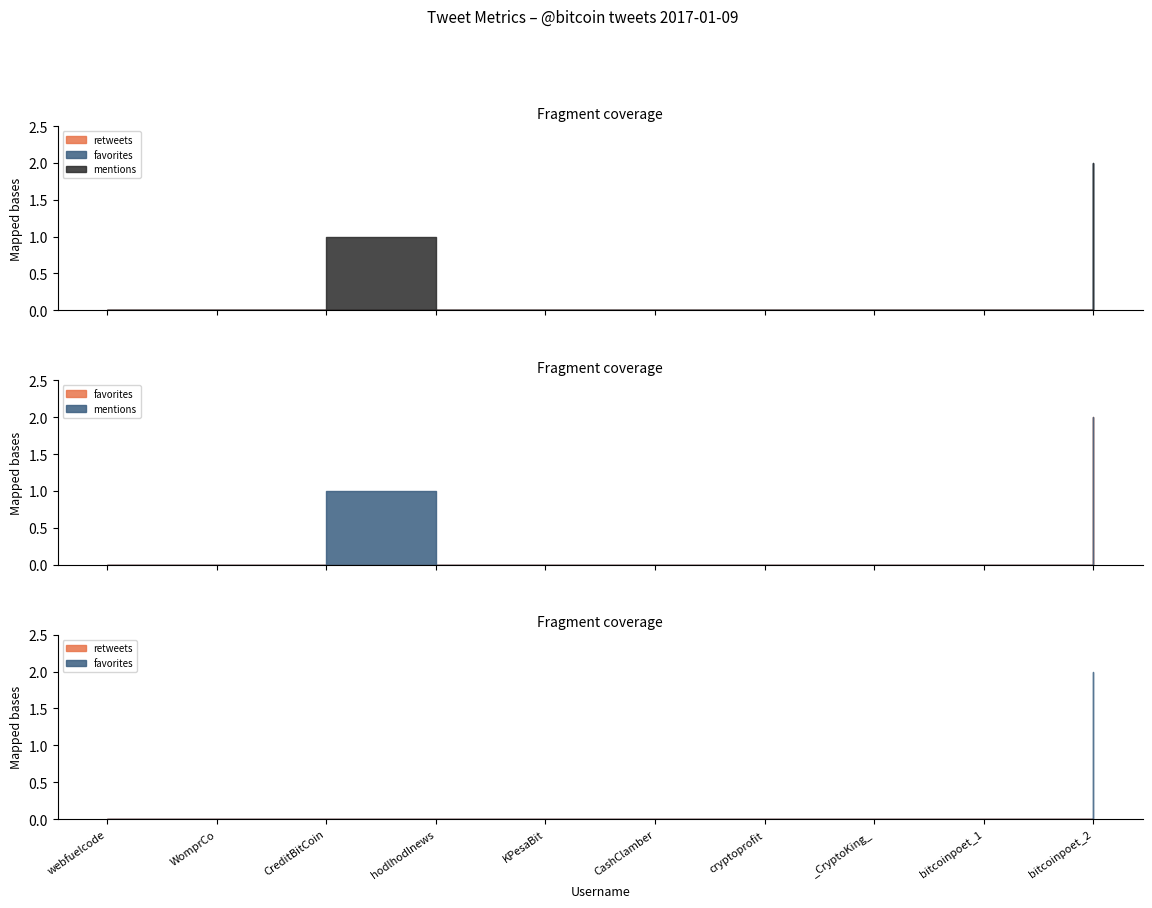

At how many categories does at least one series exceed 0?

2